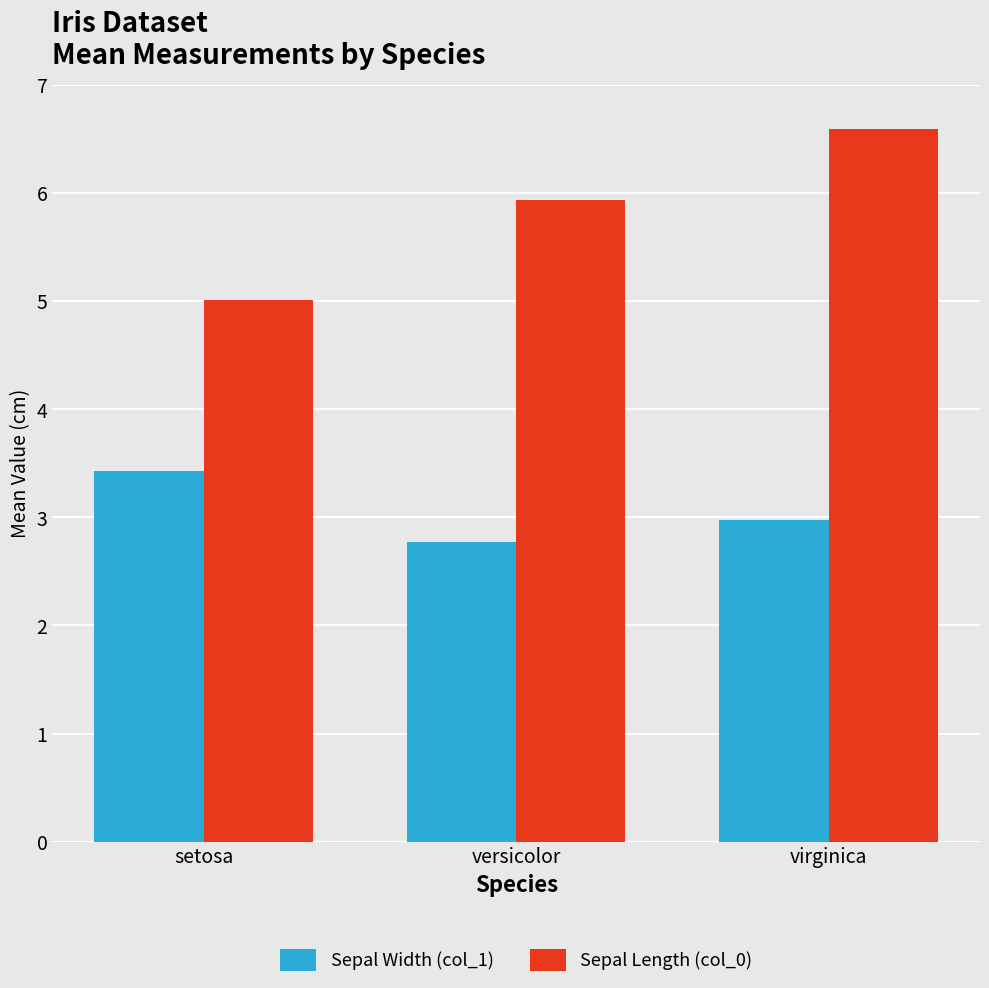

Which category has the lowest value in the Sepal Width (col_1) series?

versicolor